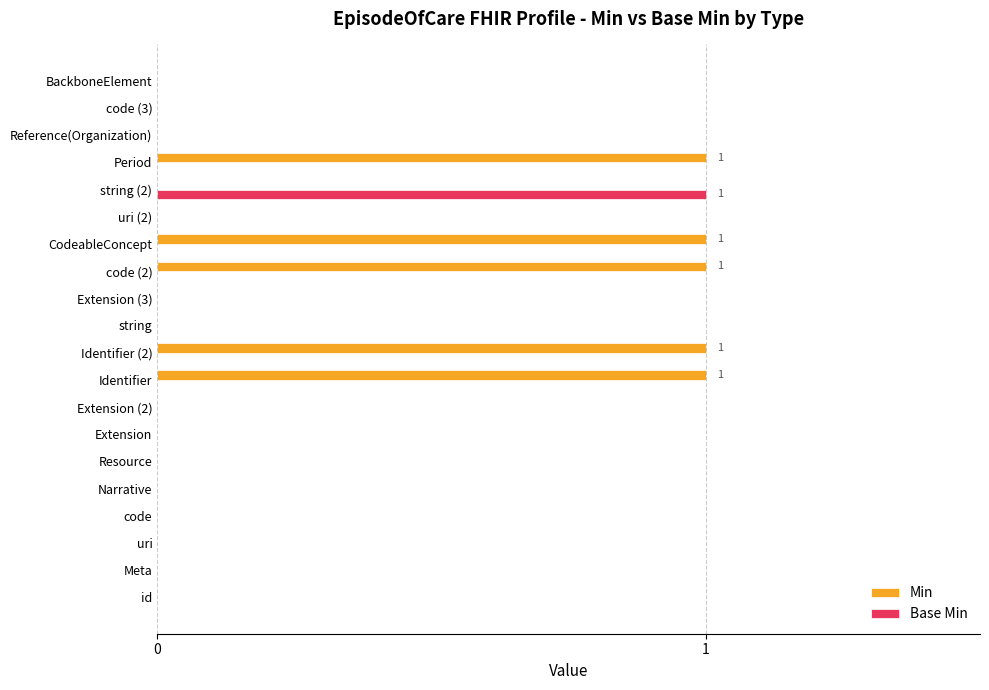

Which series changed the most between Narrative and Period?

Min